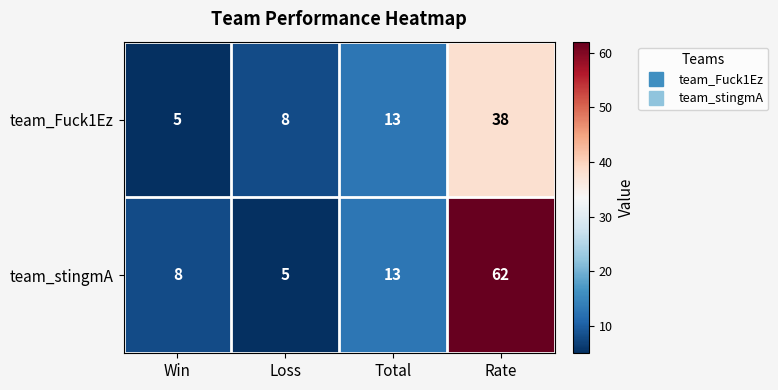

What is the average value of the team_stingmA series?

22